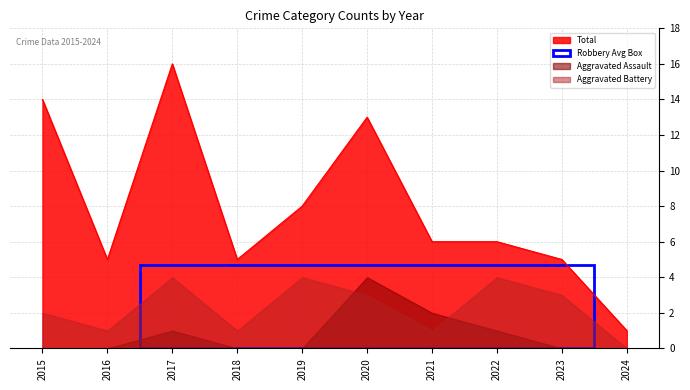

Rank the categories by Robbery value from highest to lowest.

2015, 2017, 2020, 2016, 2018, 2019, 2021, 2023, 2022, 2024